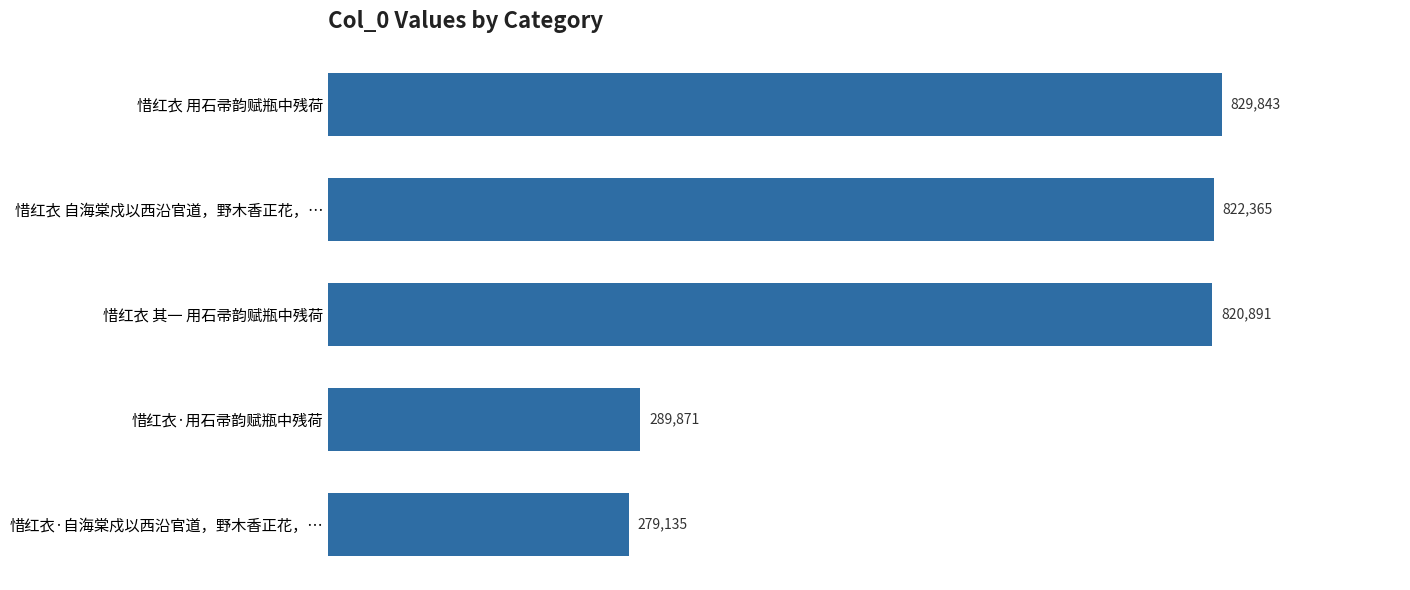

Reading top to bottom, transcribe all the data shown in this chart.

829843	822365	820891	289871	279135